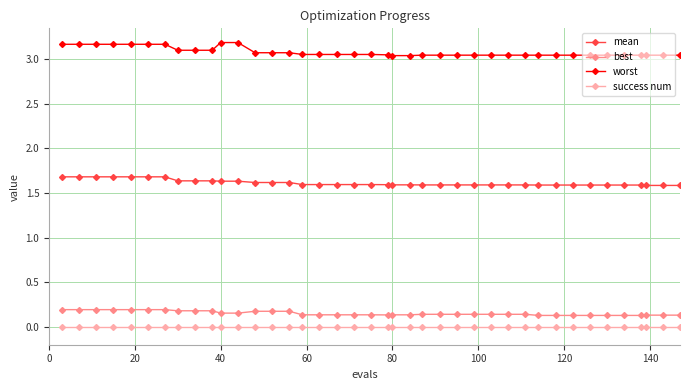

True or false: mean and worst intersect in this chart.

False